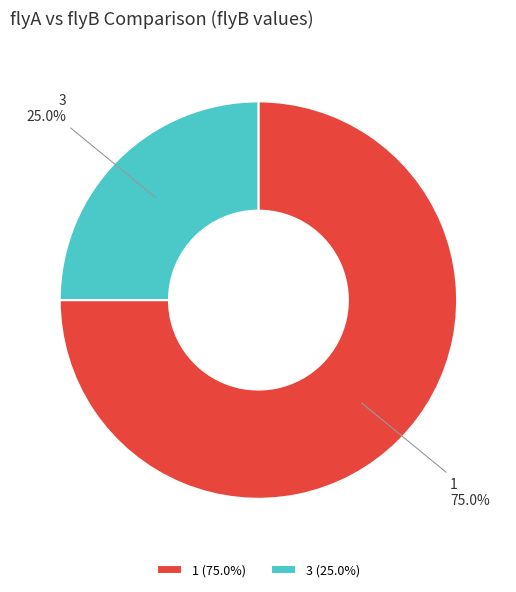

What percentage is the 3 slice, to the nearest percent?

25%